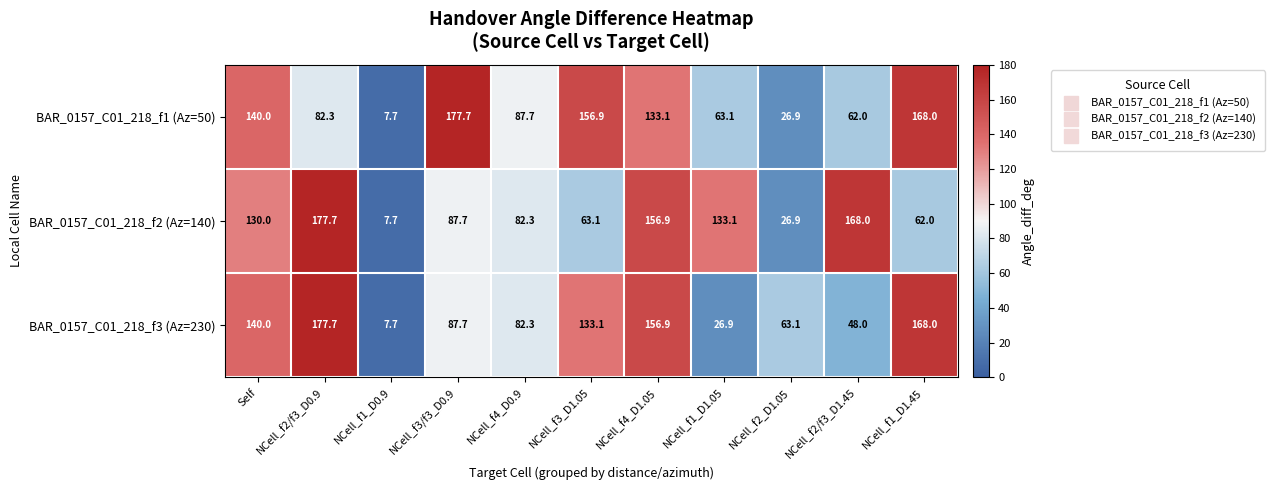

Rank the categories by BAR_0157_C01_218_f1 (Az=50) value from lowest to highest.

NCell_f1_D0.9, NCell_f2_D1.05, NCell_f2/f3_D1.45, NCell_f1_D1.05, NCell_f2/f3_D0.9, NCell_f4_D0.9, NCell_f4_D1.05, Self, NCell_f3_D1.05, NCell_f1_D1.45, NCell_f3/f3_D0.9